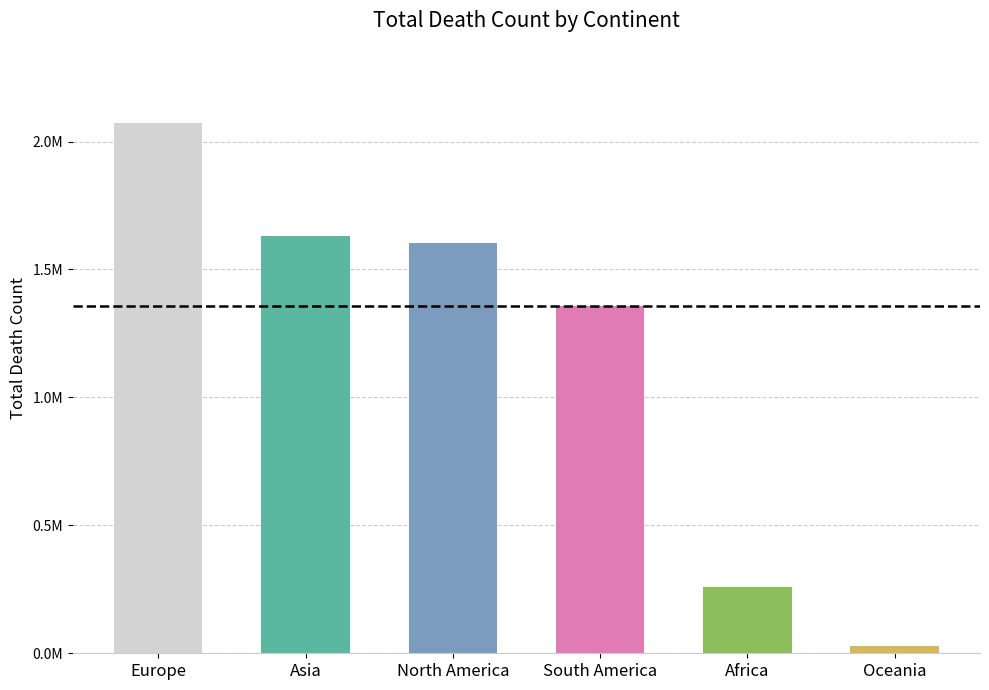

What is the sum of the values at Africa and Oceania?

287104